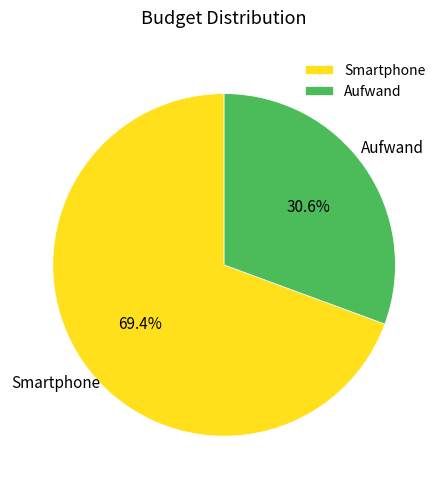

Which category has the biggest portion of the pie?

Smartphone